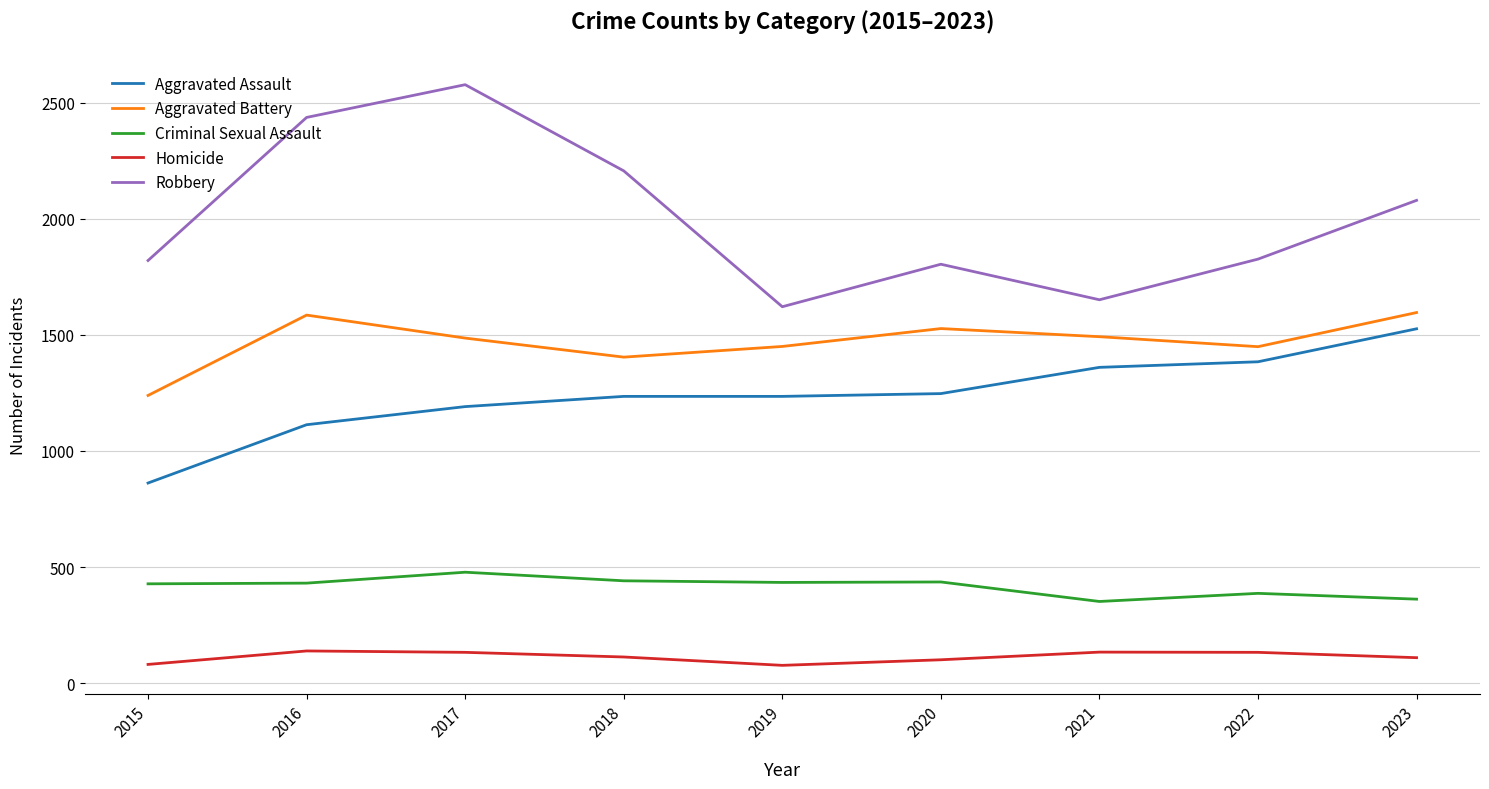

At how many categories does at least one series exceed 2135?

3